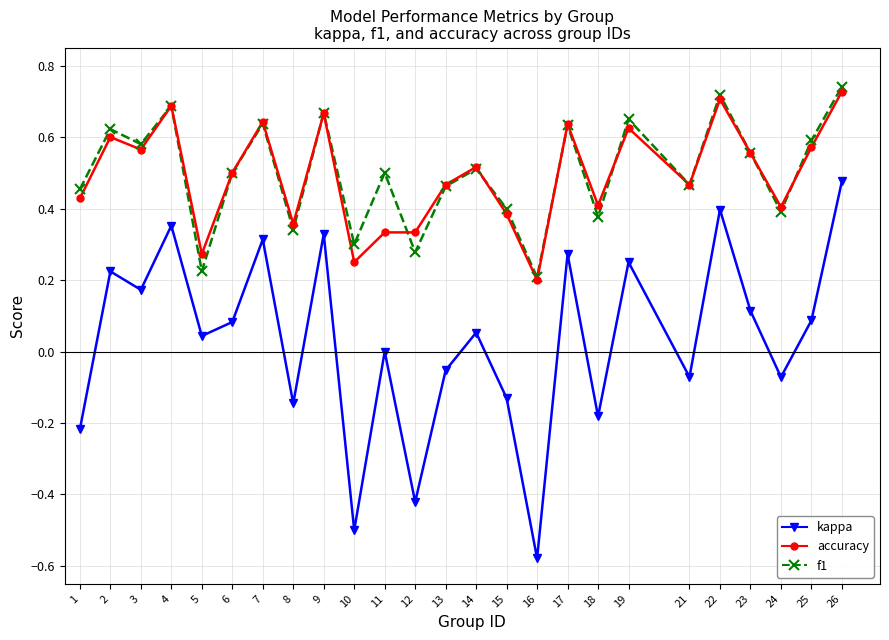

Which series has the widest spread of values?

kappa